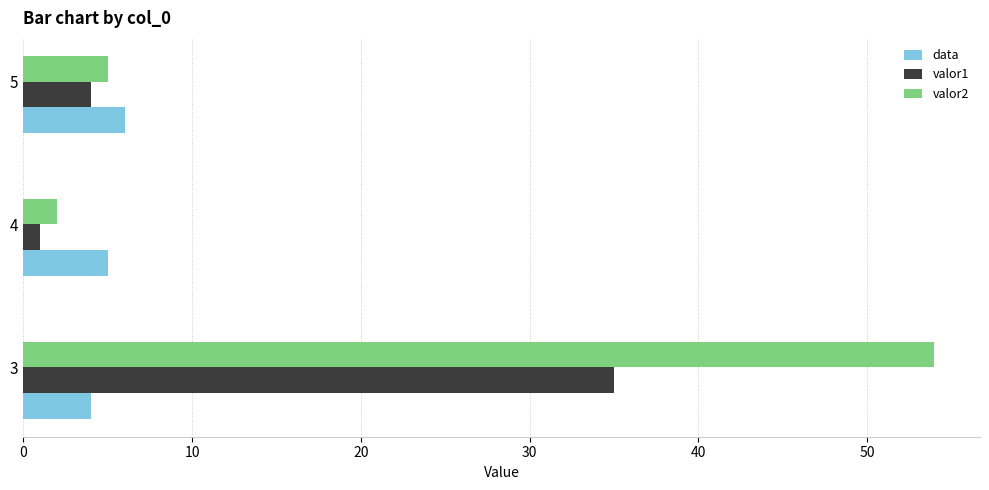

Which series has the widest spread of values?

valor2